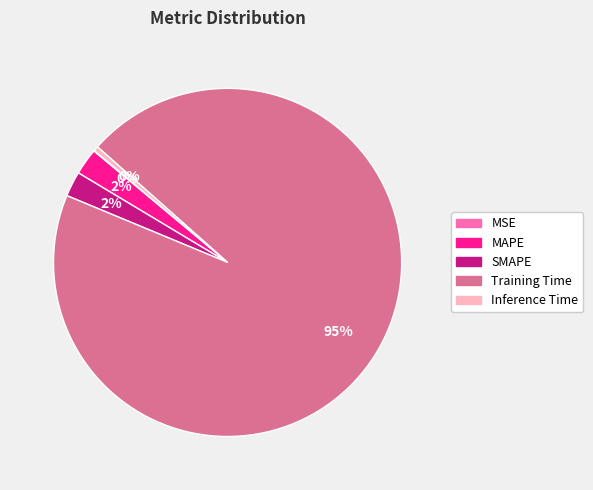

Do MAPE and SMAPE together represent more than half of the pie?

No